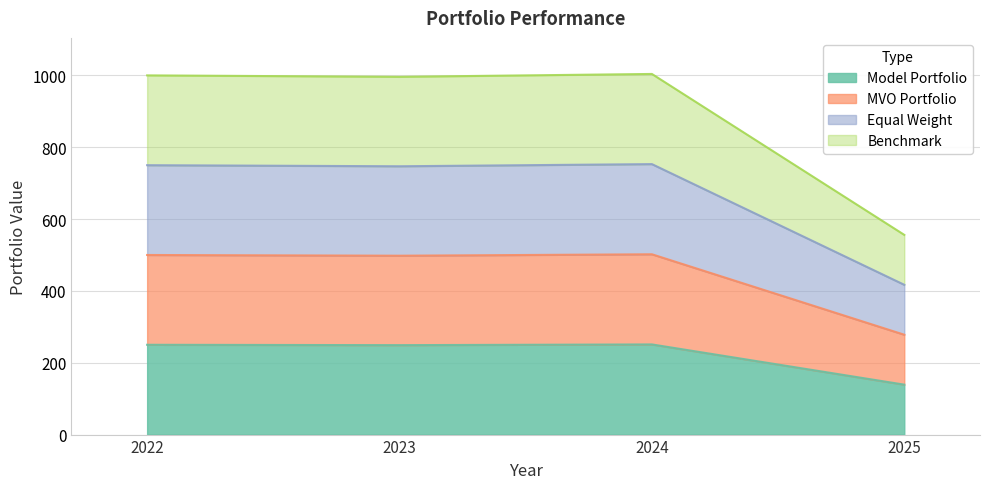

Does the chart have visible grid lines?

Yes